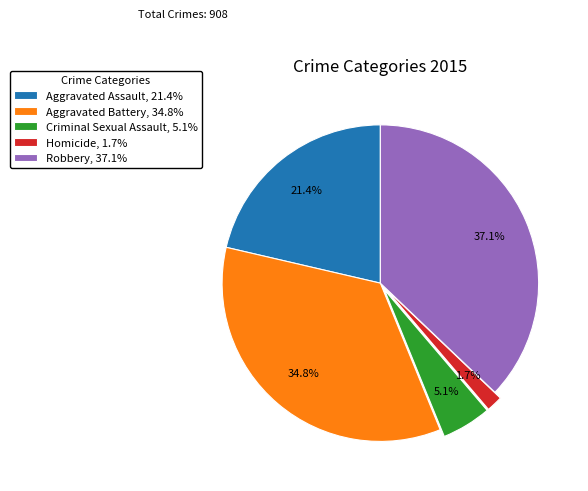

How many slices are in this pie chart?

5